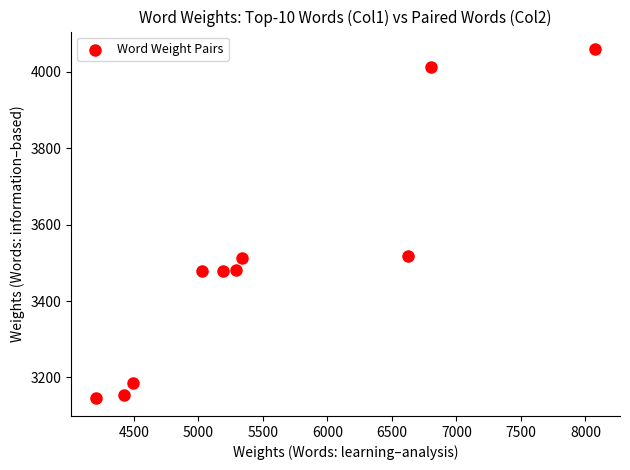

What is the range of X values (max minus min)?

3868